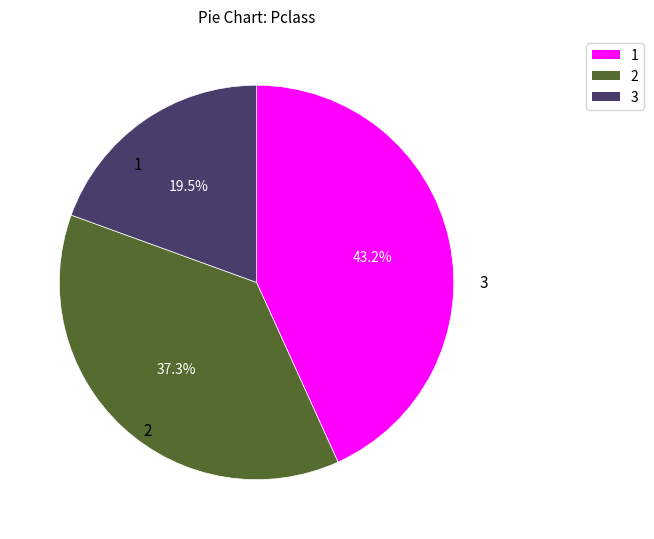

Does any single category account for the majority?

No